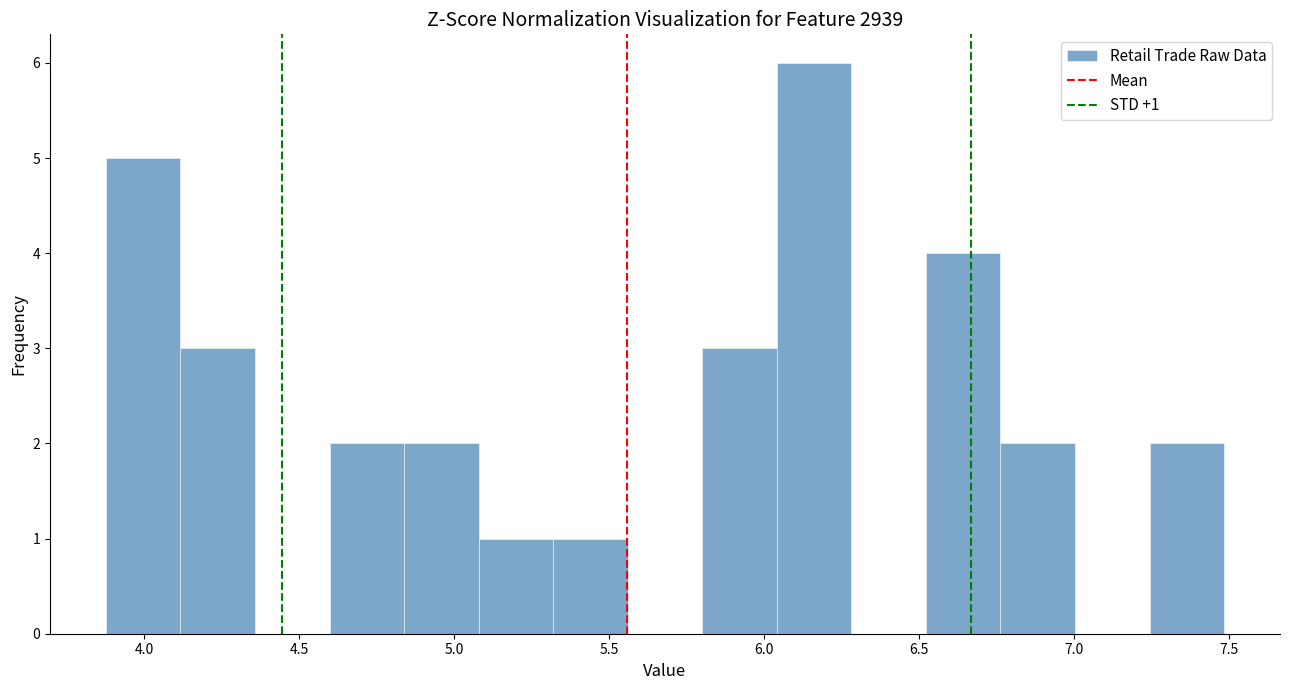

Over which range of the x-axis is the bar tallest?

6.05 to 6.30